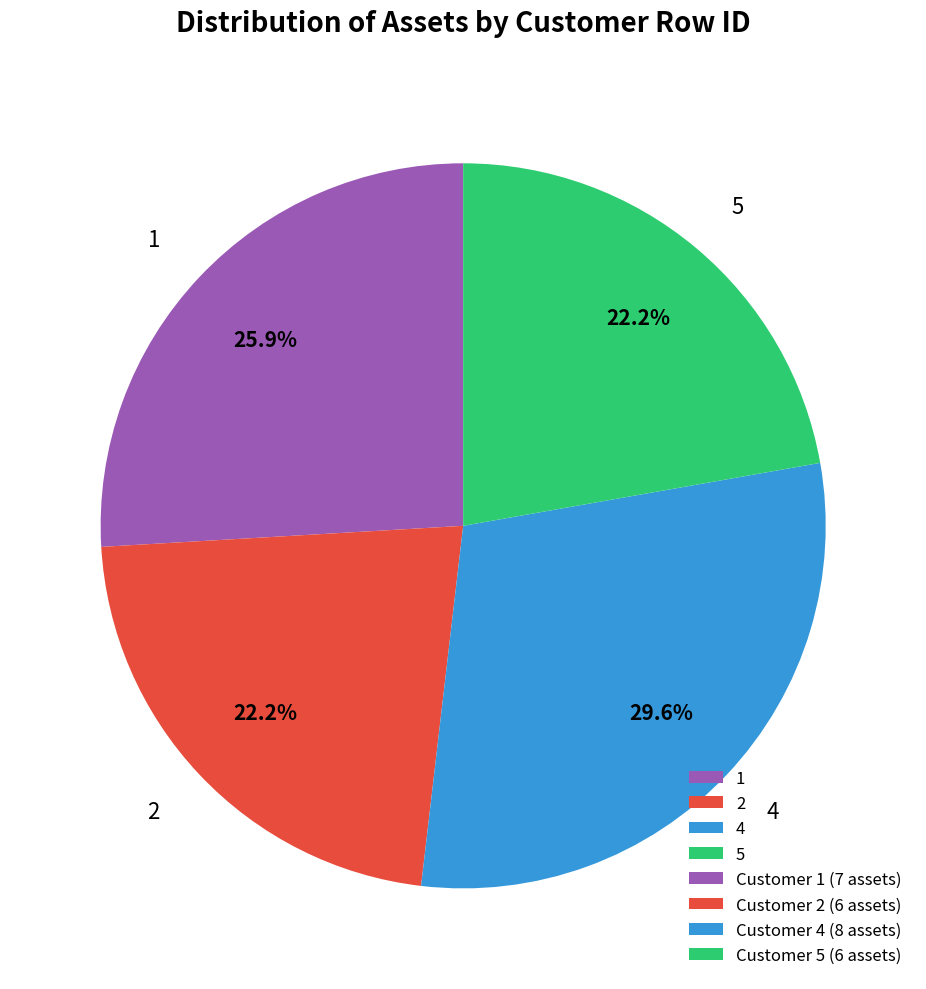

What percentage is the 5 slice, to the nearest percent?

22%